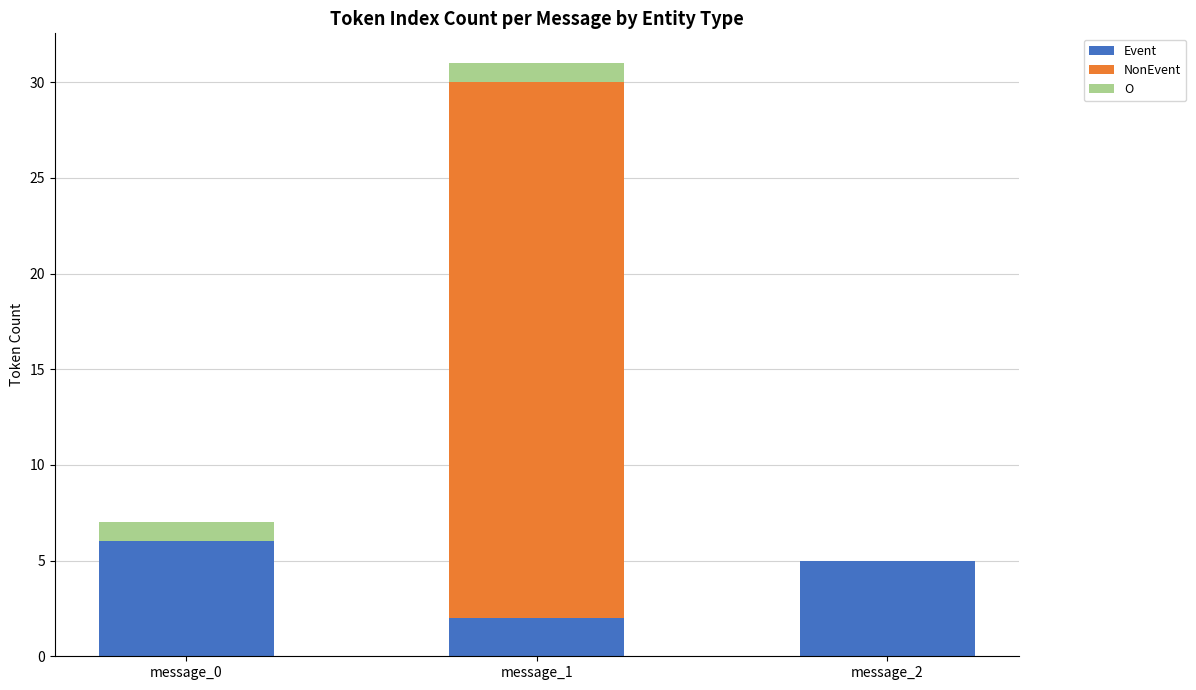

True or false: Event has a value of 9 at message_0.

False